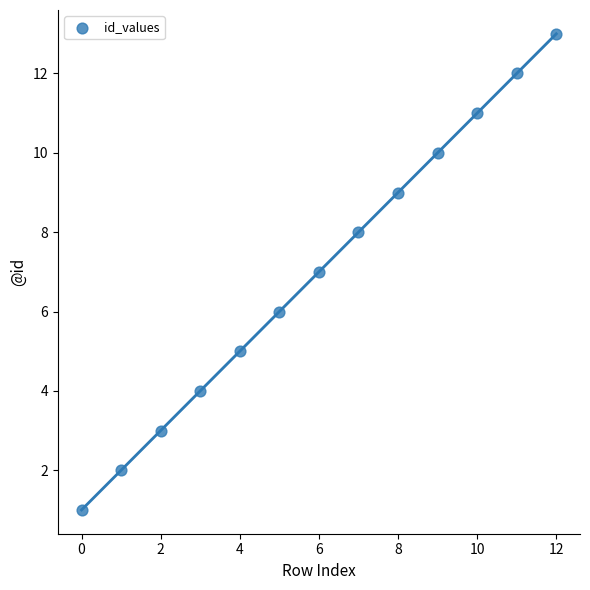

What is the range of Y values (max minus min)?

12